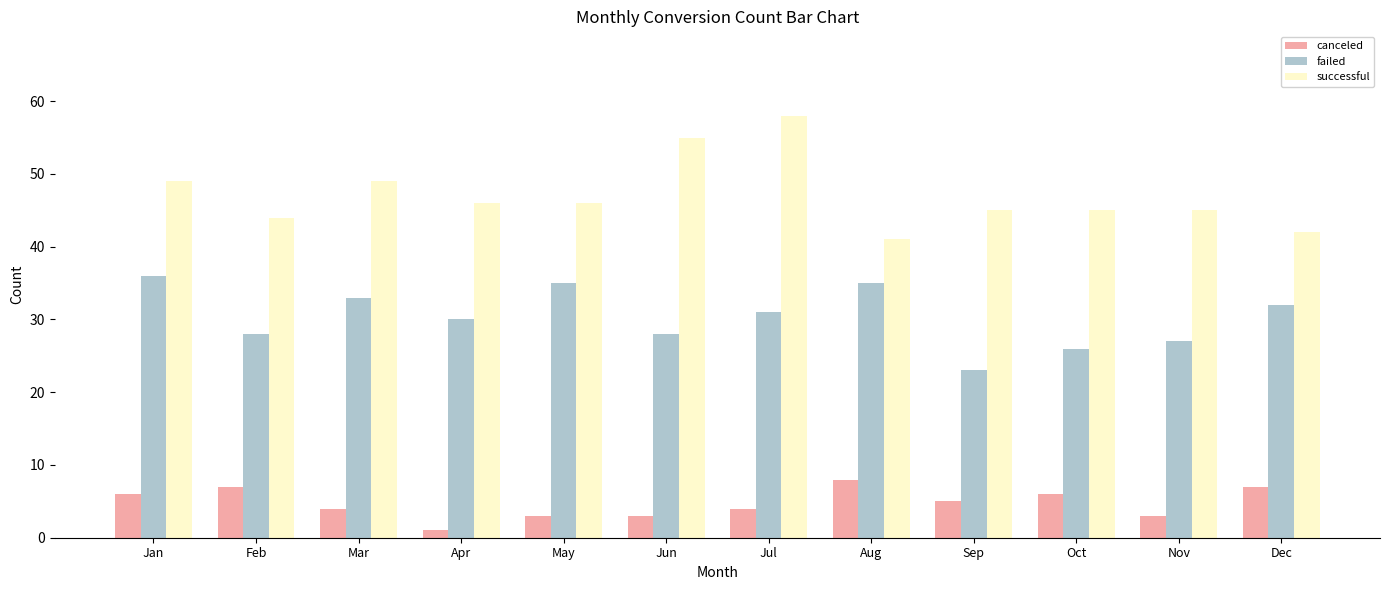

What is the difference between the second highest and minimum values in the failed series?

12